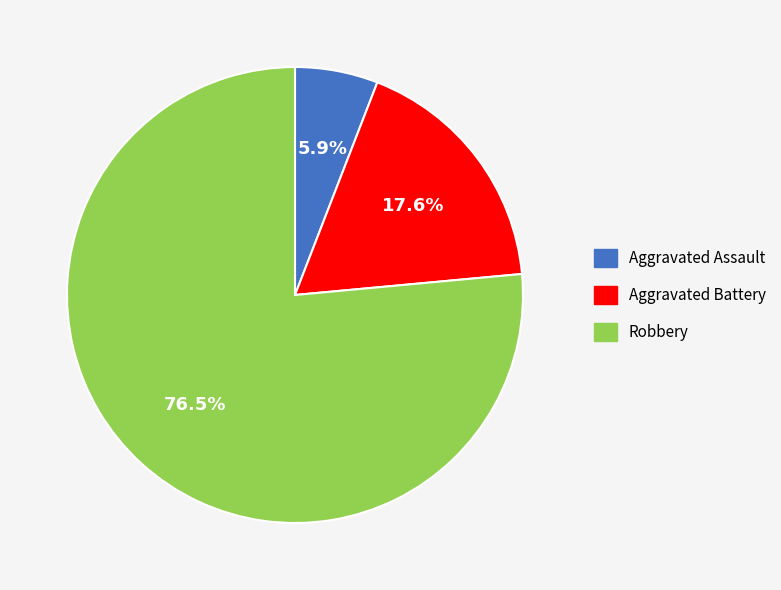

How many segments does this pie chart have?

3